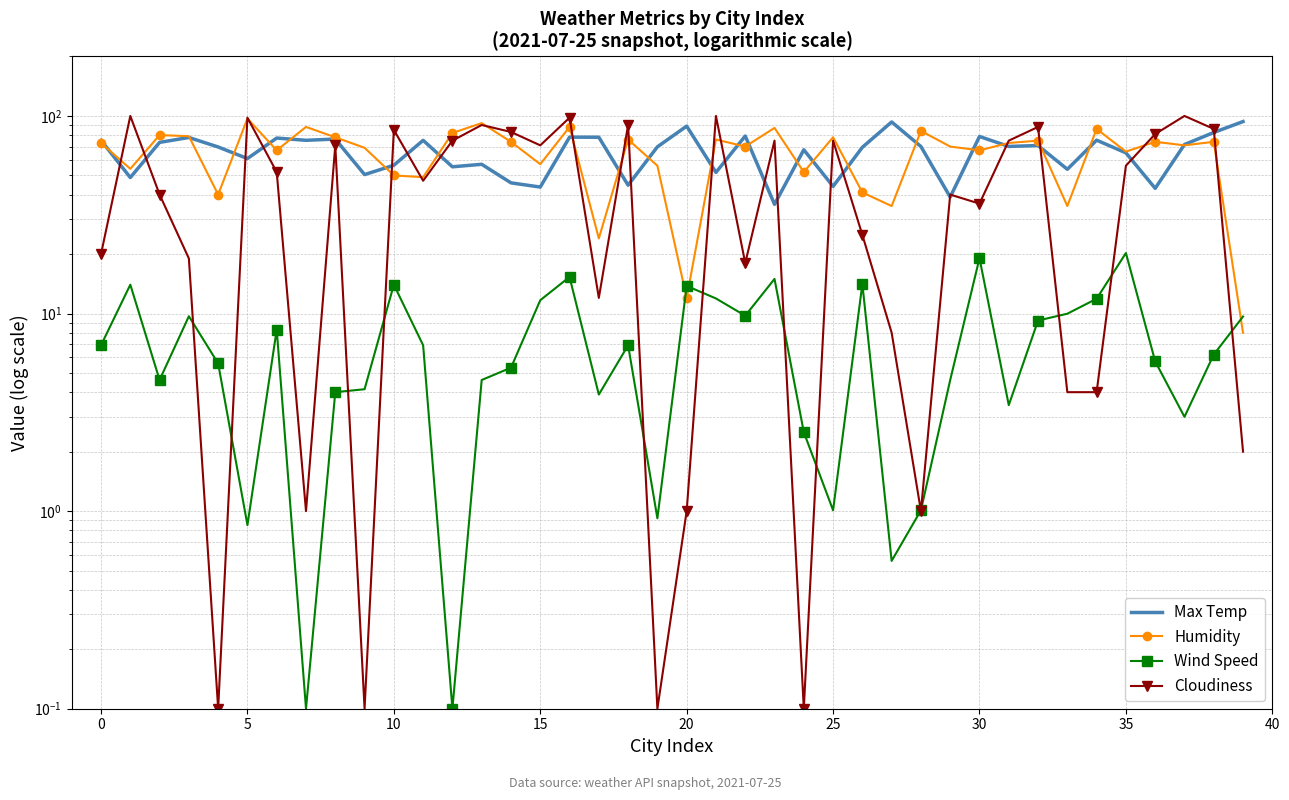

What is the difference between the maximum and minimum values in the Wind Speed series?

20.1